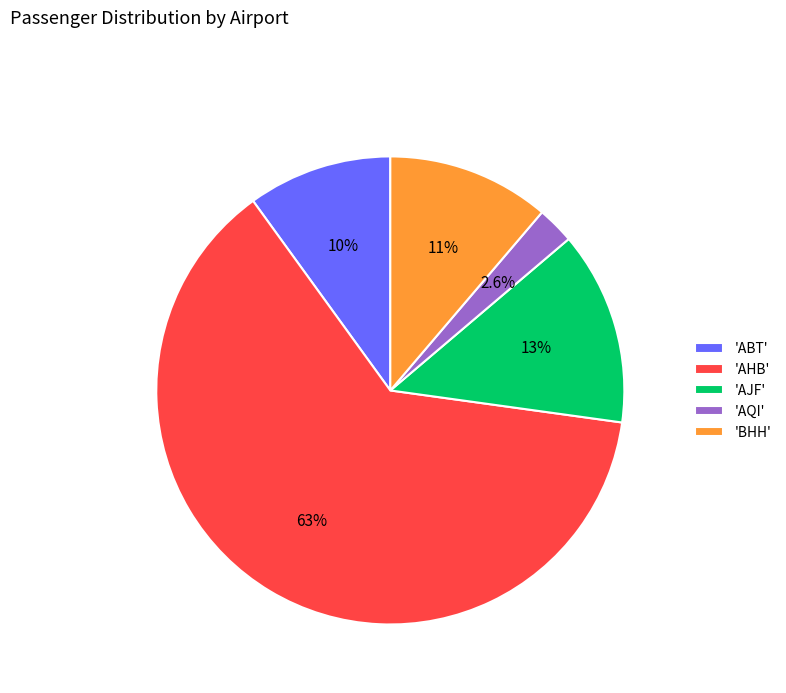

Is the sum of 'AJF' and 'AHB' greater than half?

Yes